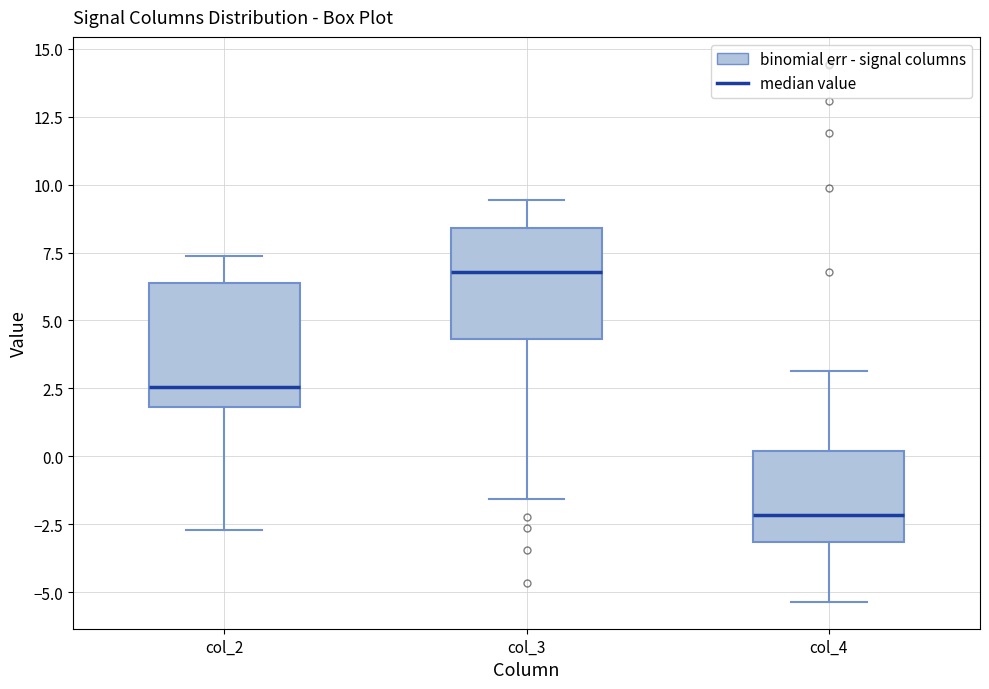

Where is the upper edge of the box for col_4 on the y-axis? The values are not printed on the chart, so give them approximately, as read against the axis.

0.0